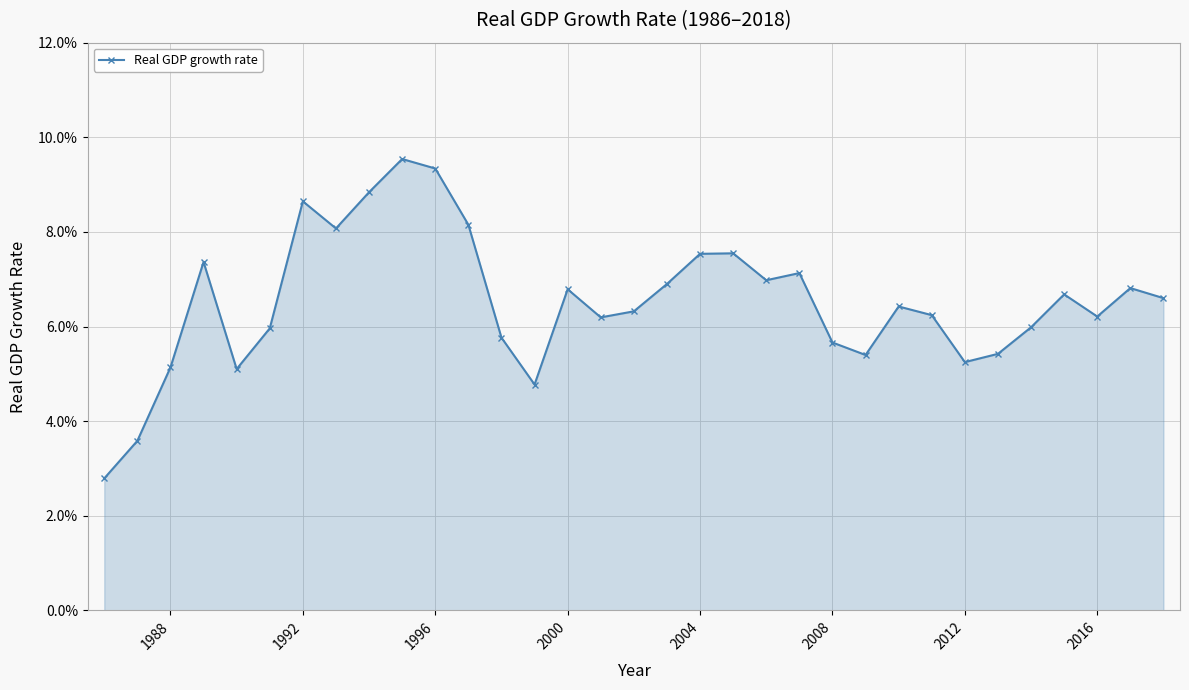

Is this an area chart (filled region under the line)?

Yes